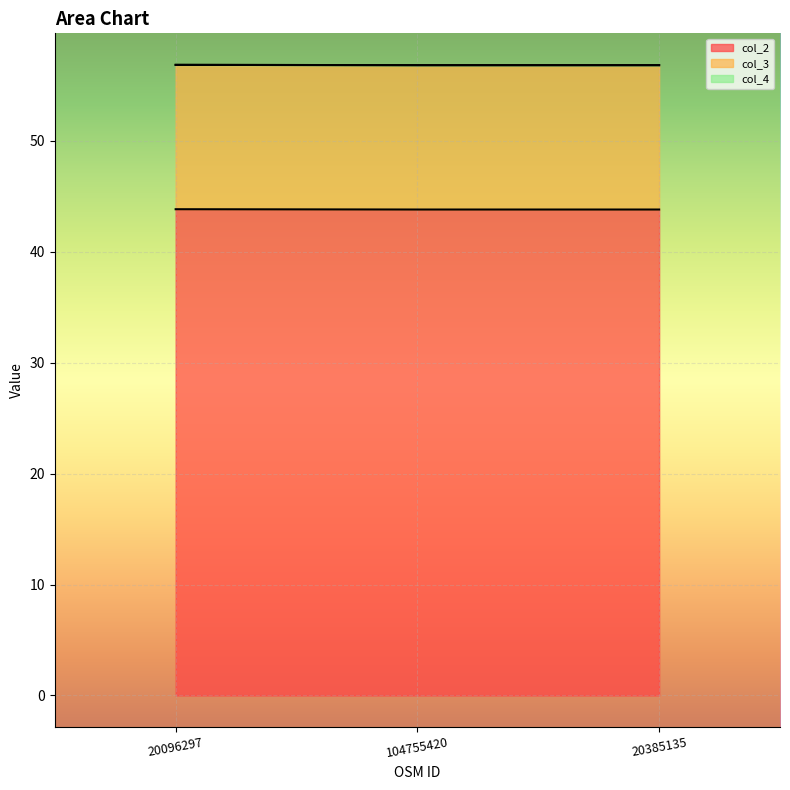

Count the col_2 values in the range 43 to 44.

3